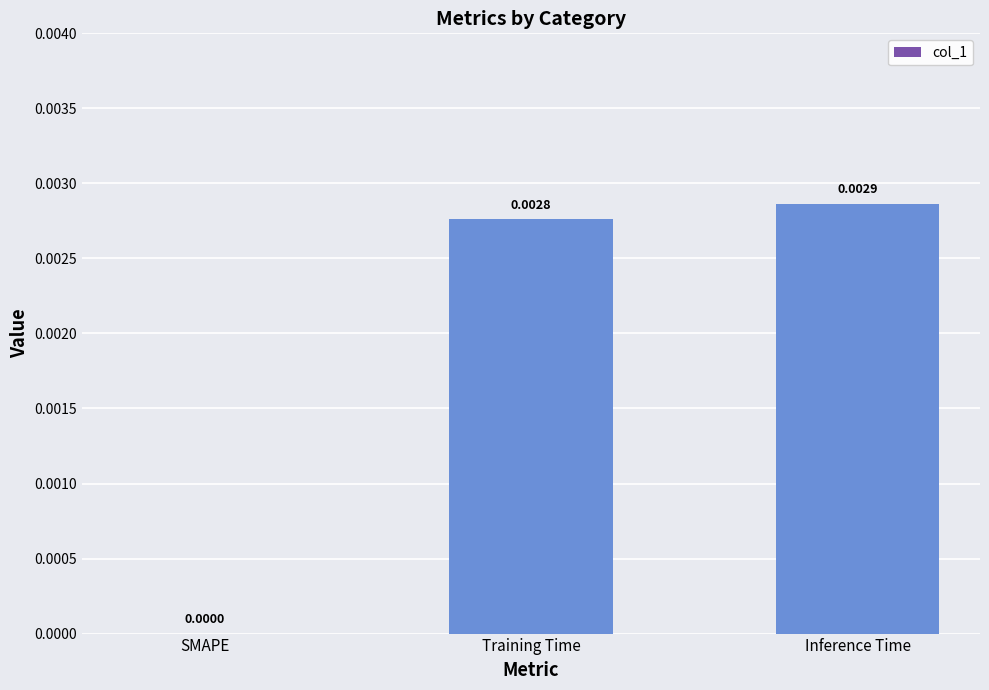

Which has a higher value, Training Time or Inference Time?

Inference Time